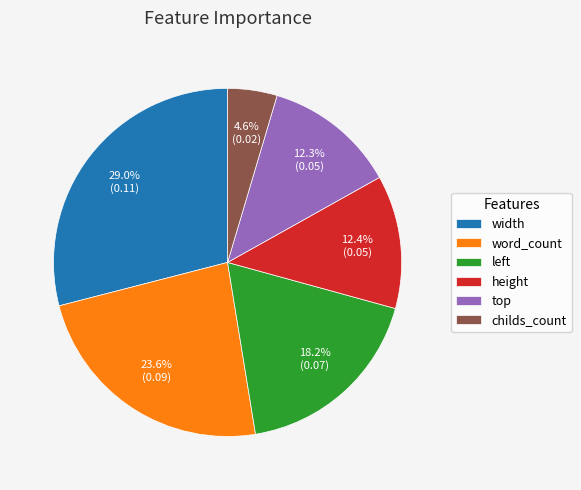

Does any single category account for the majority?

No